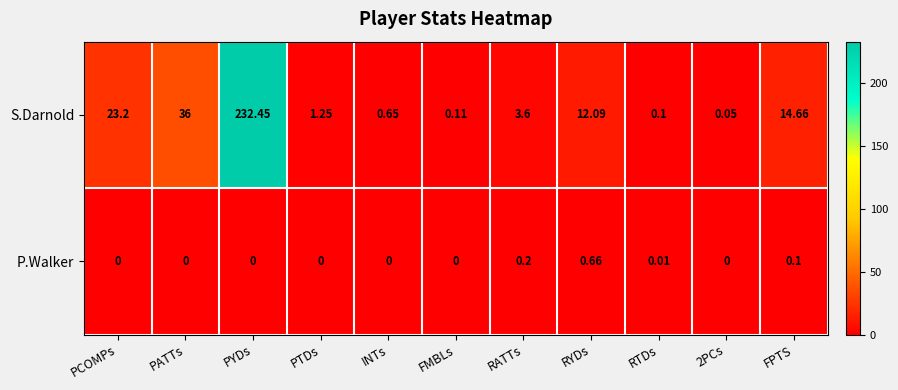

At which category is the sum across all series the highest?

PYDs